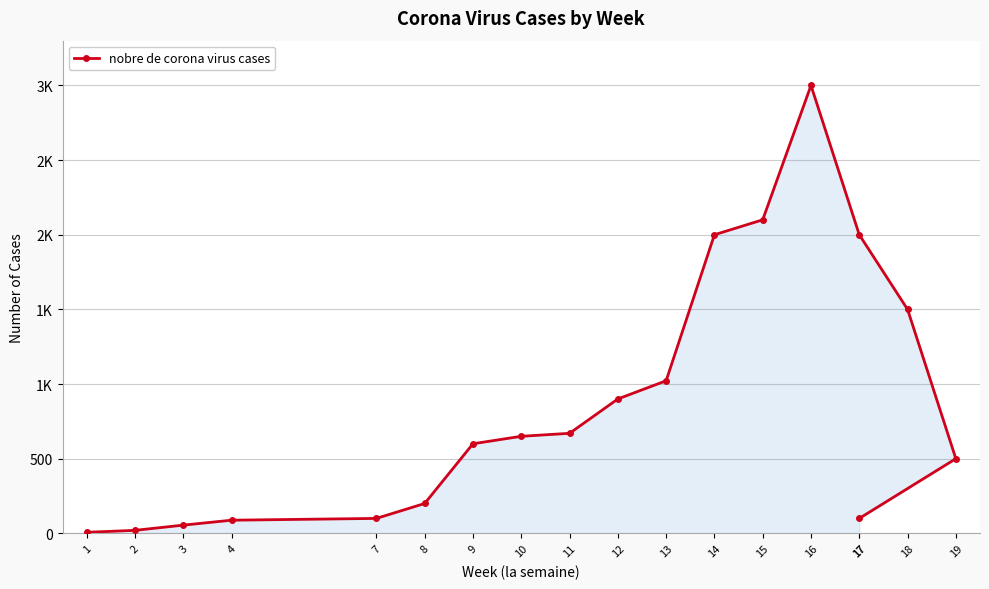

Does the chart display data point markers on the line(s)?

Yes